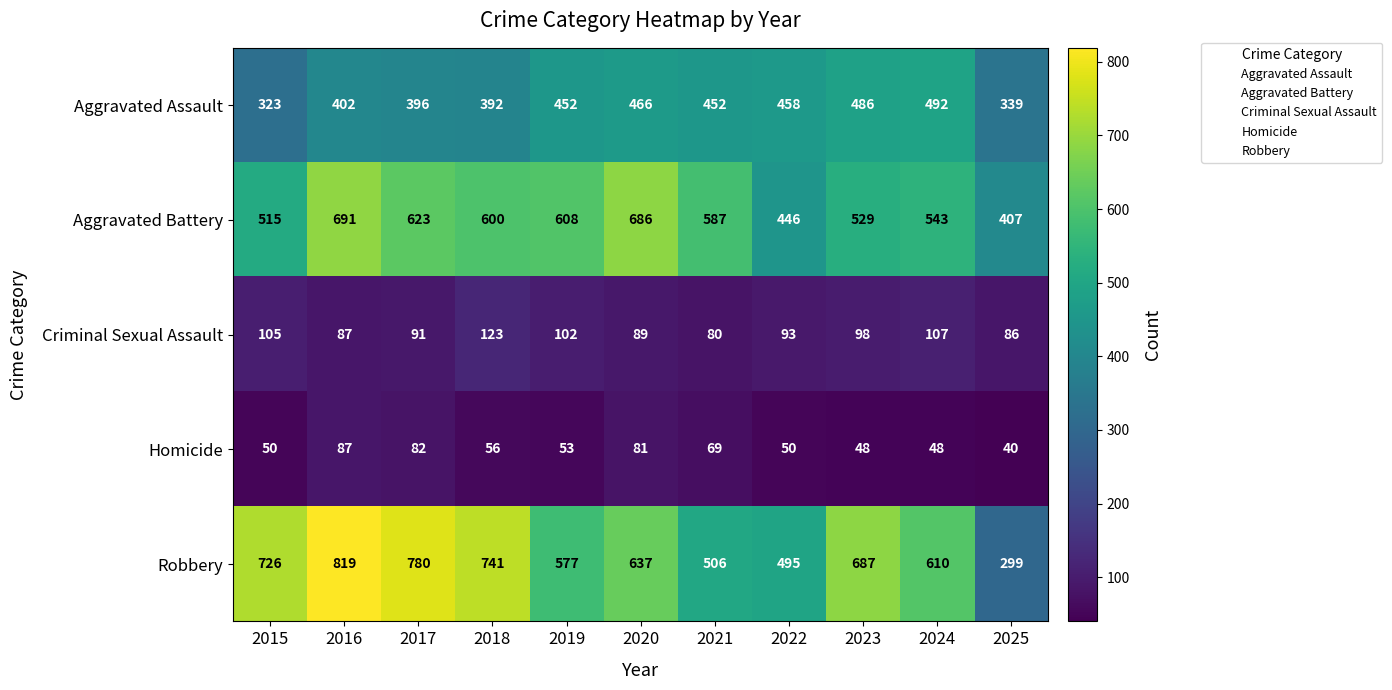

What is the approximate value of Criminal Sexual Assault at 2025, to the nearest 10?

90